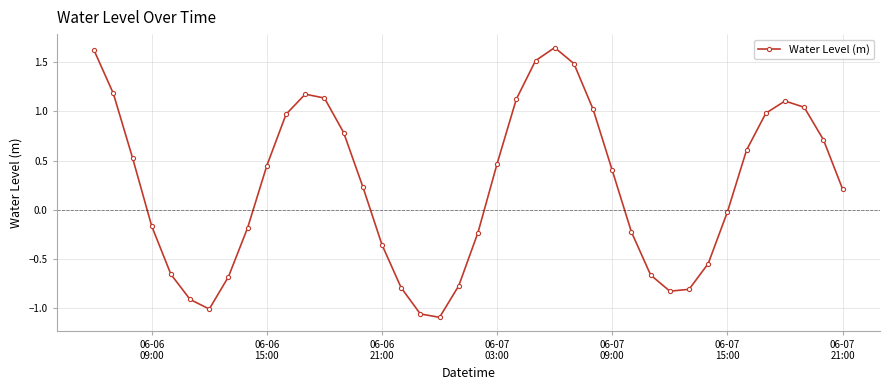

What is the sum of all values?

9.4